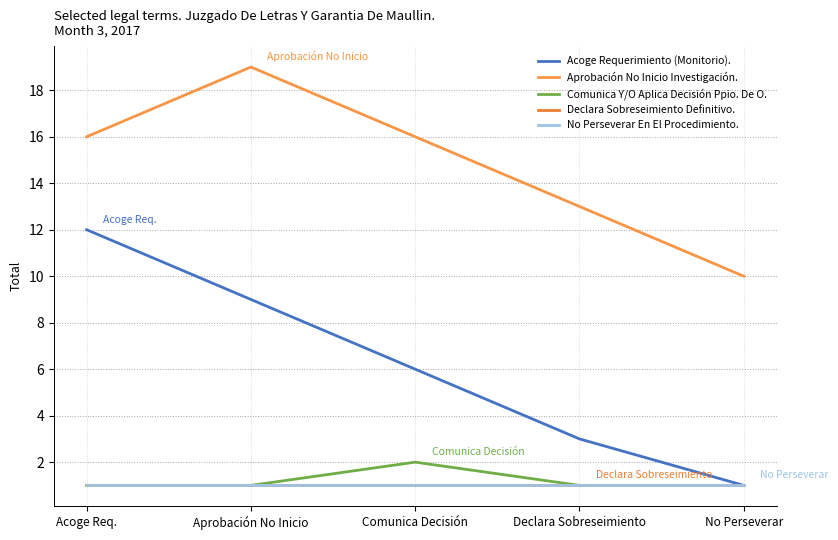

Reading left to right, what are all the values shown in this chart?

Acoge Requerimiento (Monitorio).: Acoge Req.=12	Aprobación No Inicio=9	Comunica Decisión=6	Declara Sobreseimiento=3	No Perseverar=1
Aprobación No Inicio Investigación.: Acoge Req.=16	Aprobación No Inicio=19	Comunica Decisión=16	Declara Sobreseimiento=13	No Perseverar=10
Comunica Y/O Aplica Decisión Ppio. De O.: Acoge Req.=1	Aprobación No Inicio=1	Comunica Decisión=2	Declara Sobreseimiento=1	No Perseverar=1
Declara Sobreseimiento Definitivo.: Acoge Req.=1	Aprobación No Inicio=1	Comunica Decisión=1	Declara Sobreseimiento=1	No Perseverar=1
No Perseverar En El Procedimiento.: Acoge Req.=1	Aprobación No Inicio=1	Comunica Decisión=1	Declara Sobreseimiento=1	No Perseverar=1